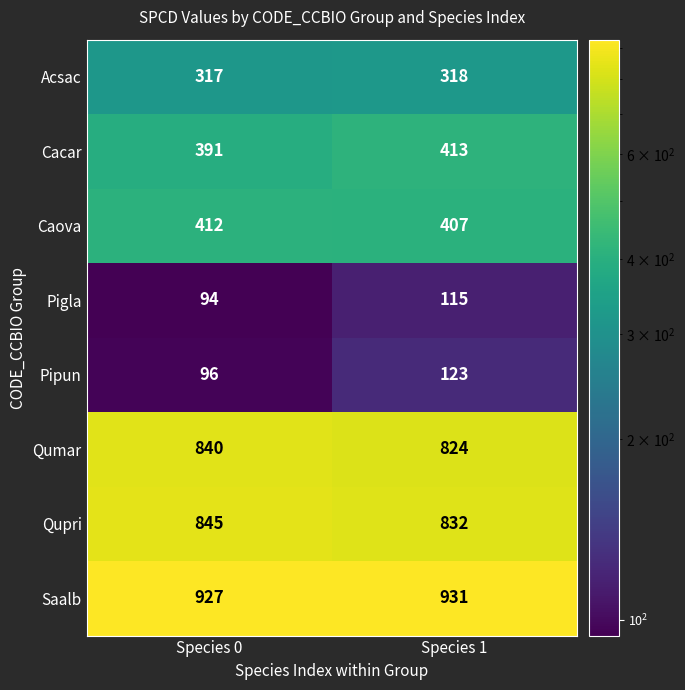

Which series changed the most between Species 0 and Species 1?

Pipun